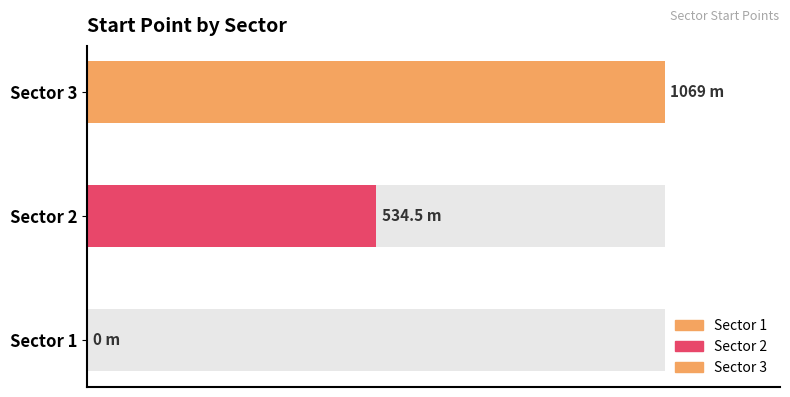

List the labels in order of value, smallest first.

1, 2, 3